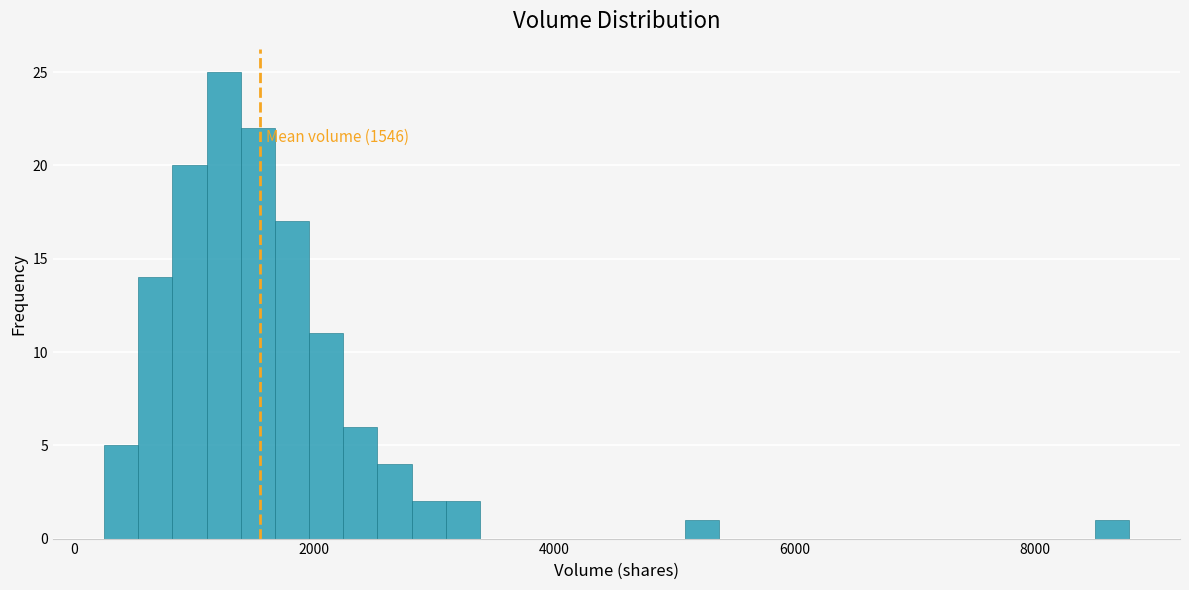

Around what value on the x-axis is the tallest bar? Give the approximate position of its centre, as read against the axis.

1200